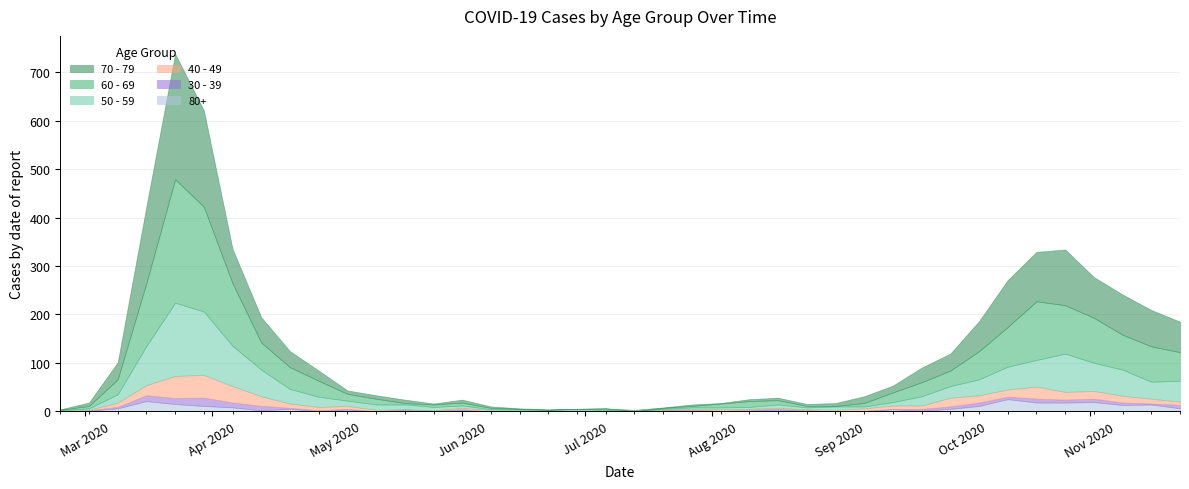

What is the sum of all 60 - 69 values?

1732